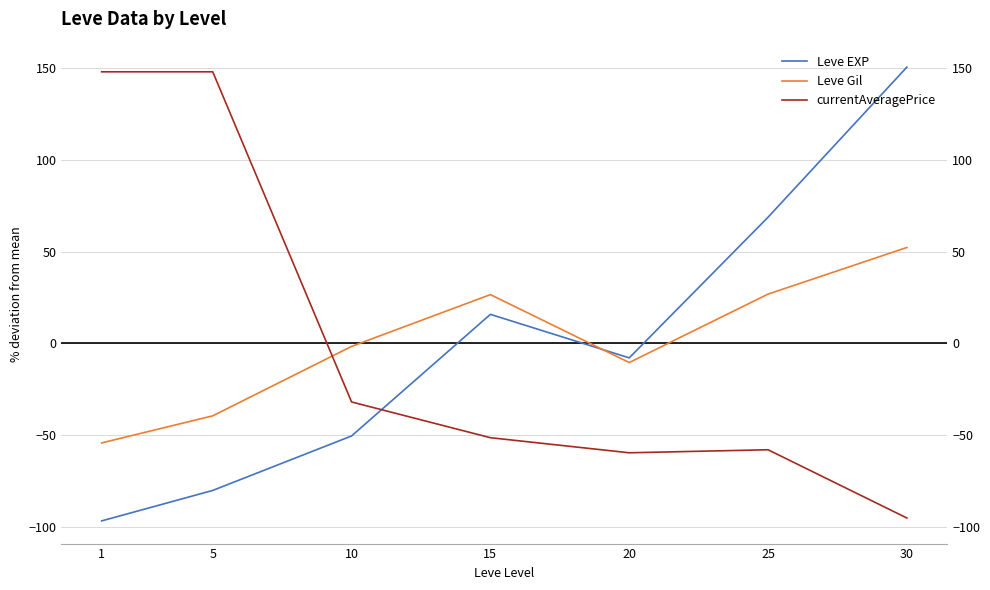

The value of Leve Gil at 1 is -28.9. True or false?

False